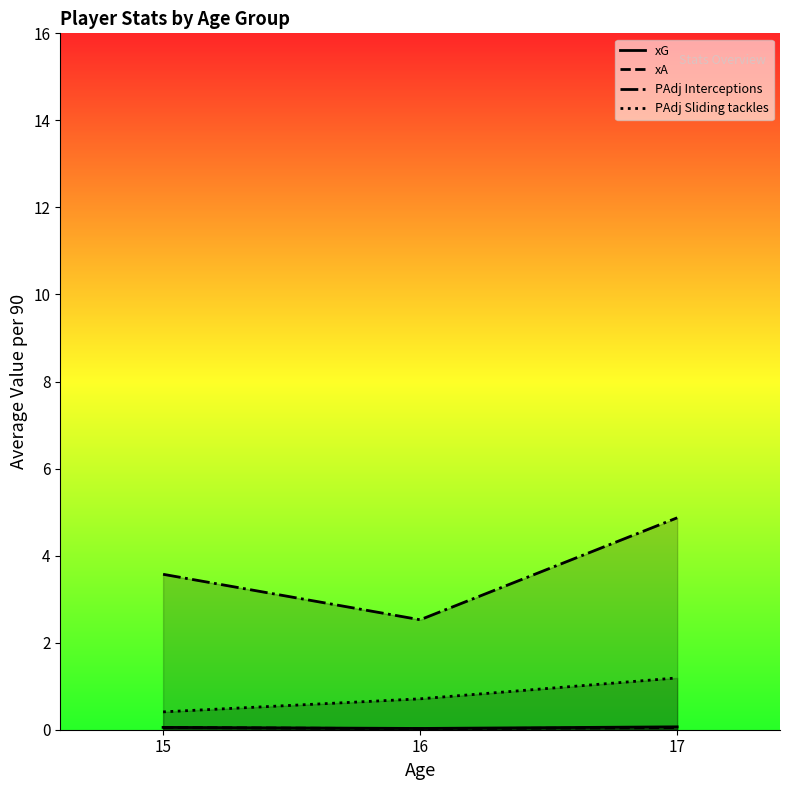

List the series in order of their peak value, highest first.

PAdj Interceptions, PAdj Sliding tackles, xG, xA